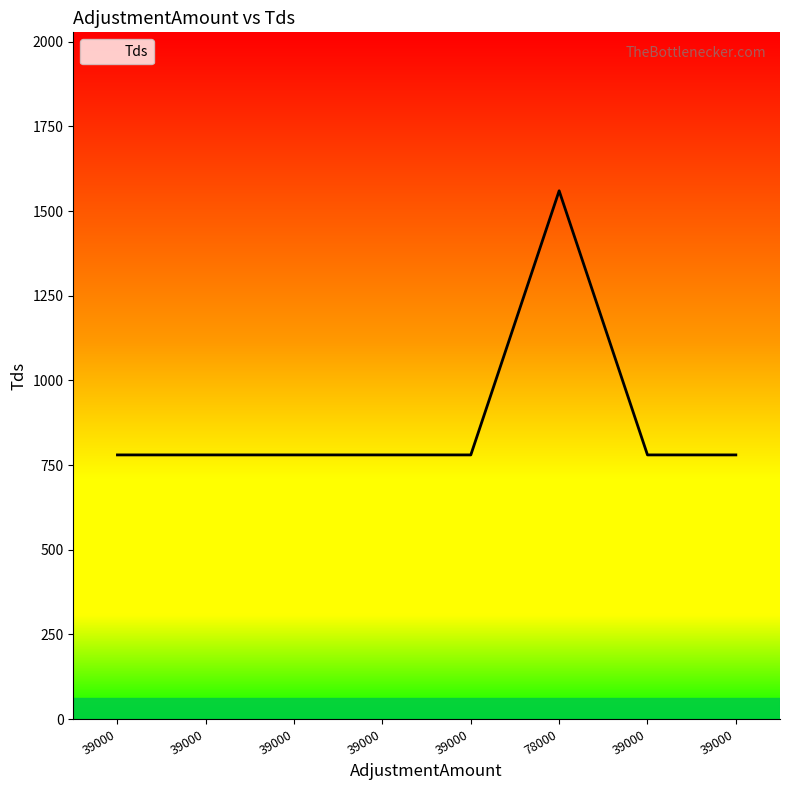

Which has a higher value, 39000 or 39000?

39000